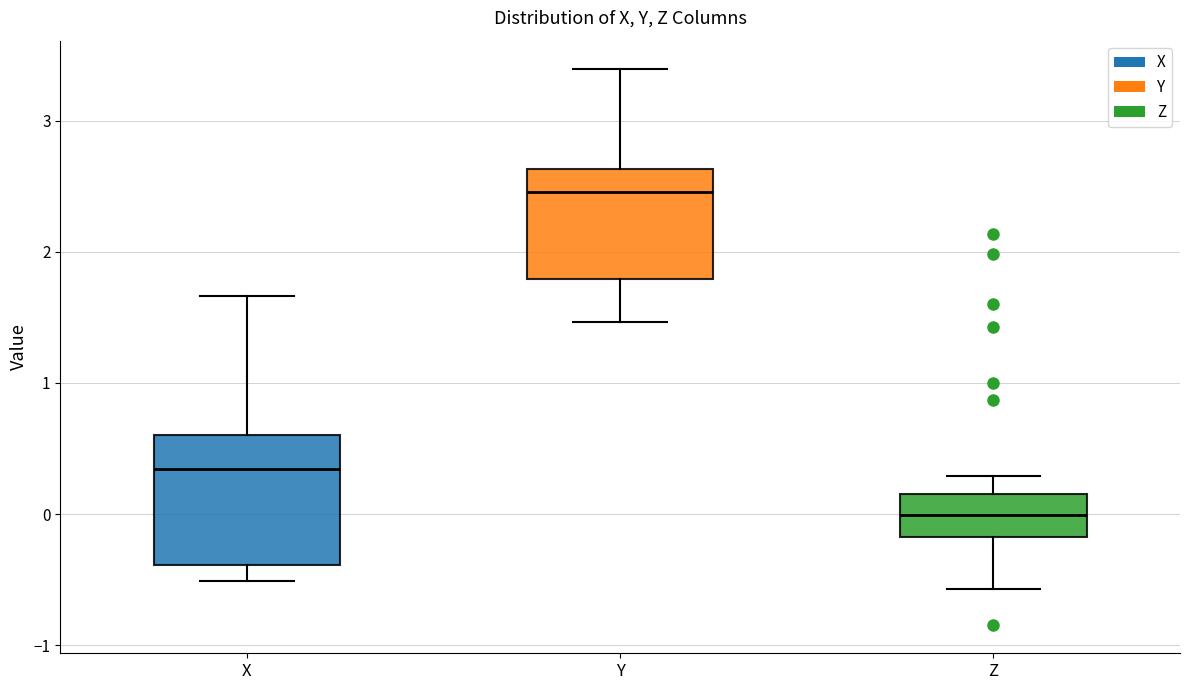

Which box's median line is the lowest?

Z